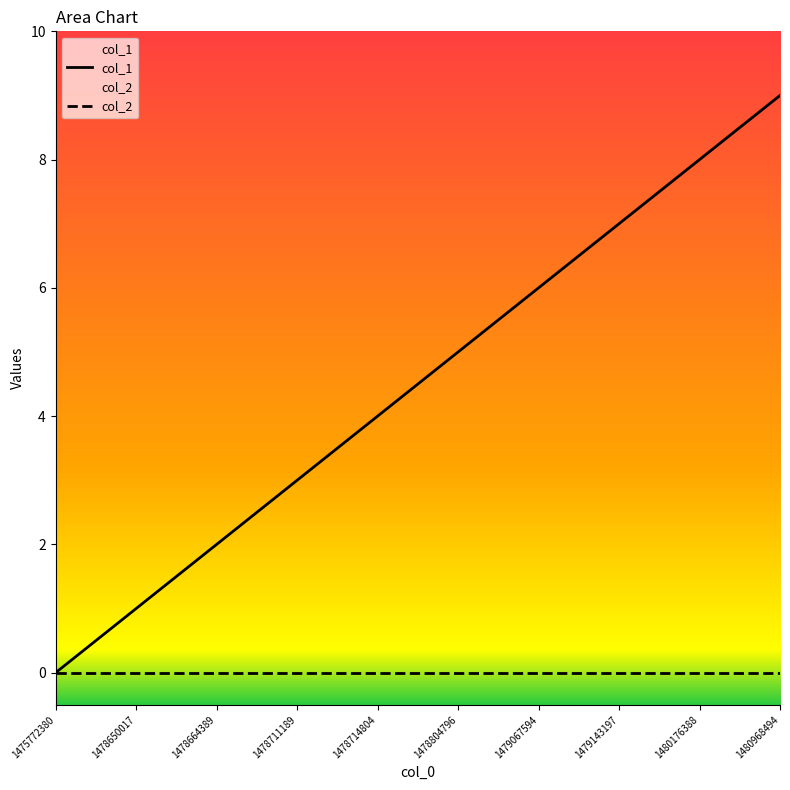

At which category is the sum across all series the highest?

1480968494